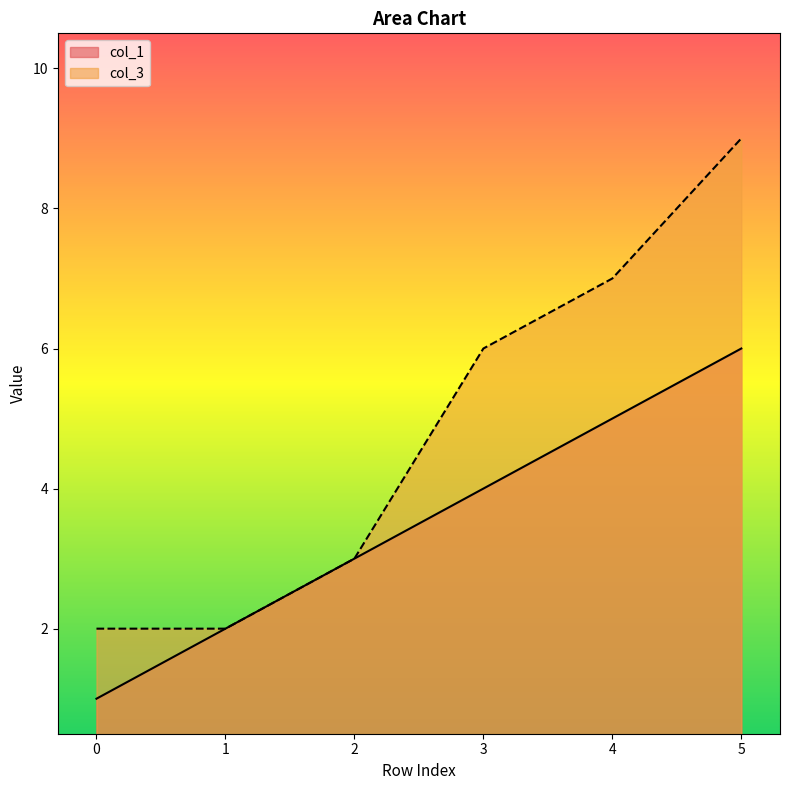

Rank the series by their average value, from lowest to highest.

col_1, col_3